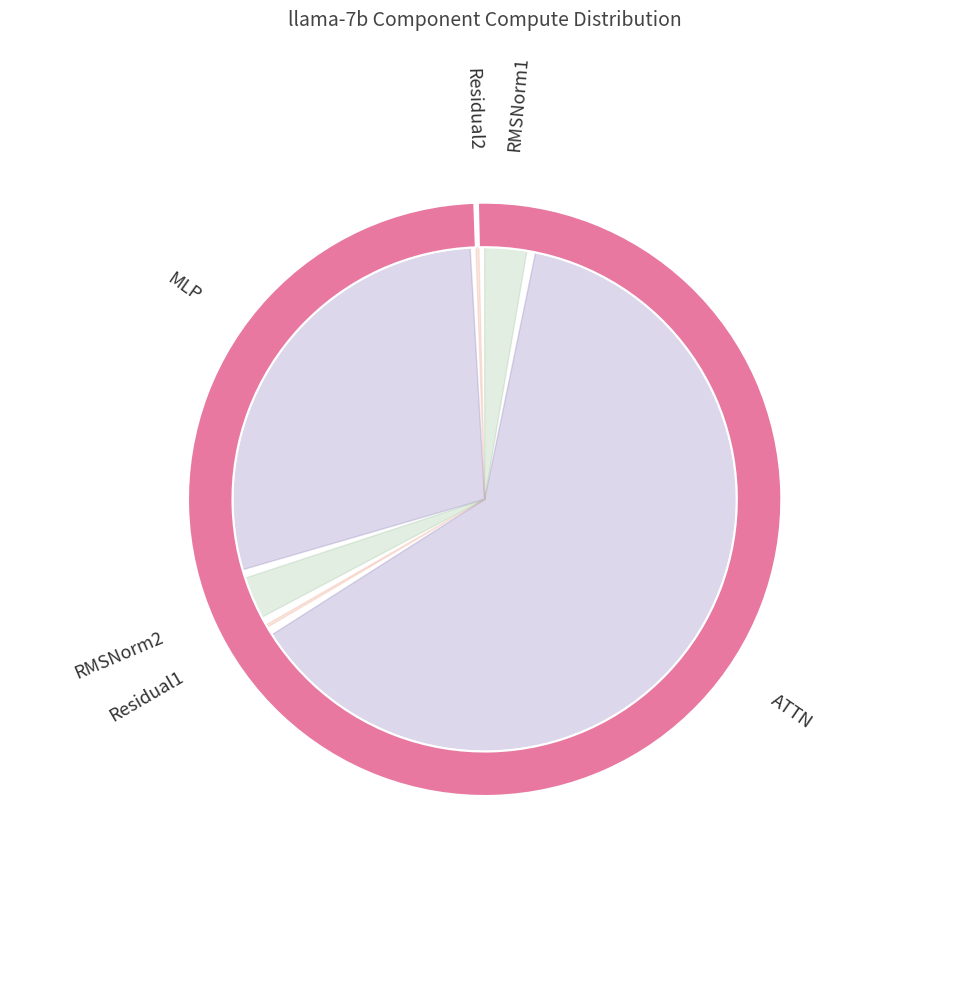

How many slices are in this pie chart?

6